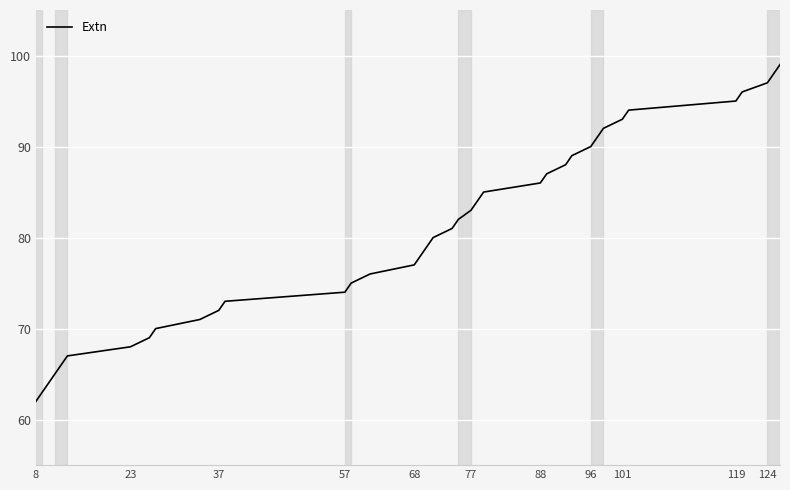

What is the minimum value shown in the chart?

62